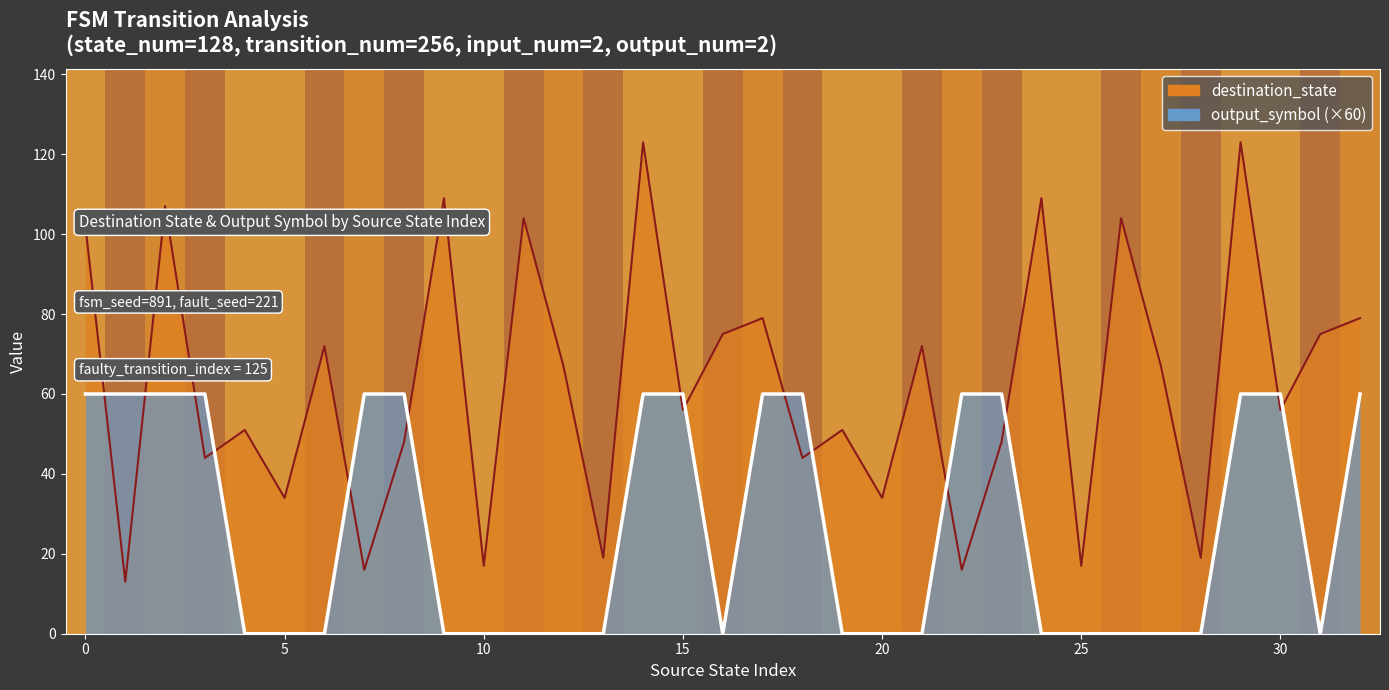

Read the destination_state value at 11.

104